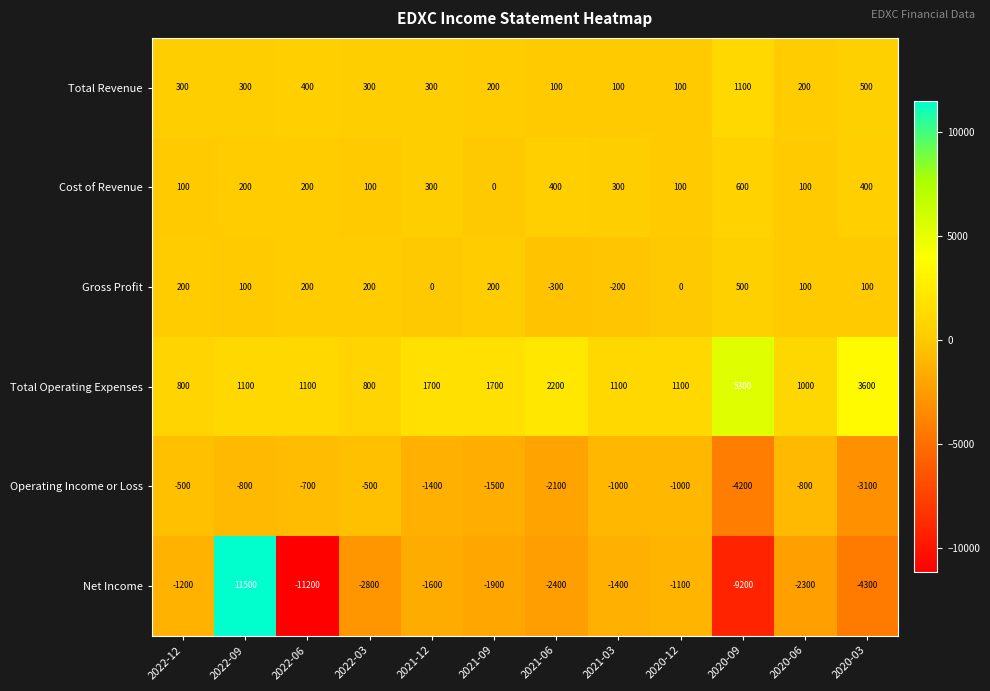

Which label corresponds to the largest value in the chart?

2022-09